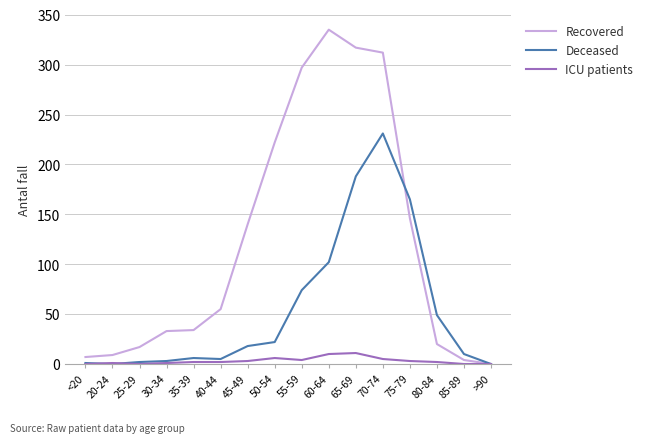

At which label is Deceased closest to 115?

60-64